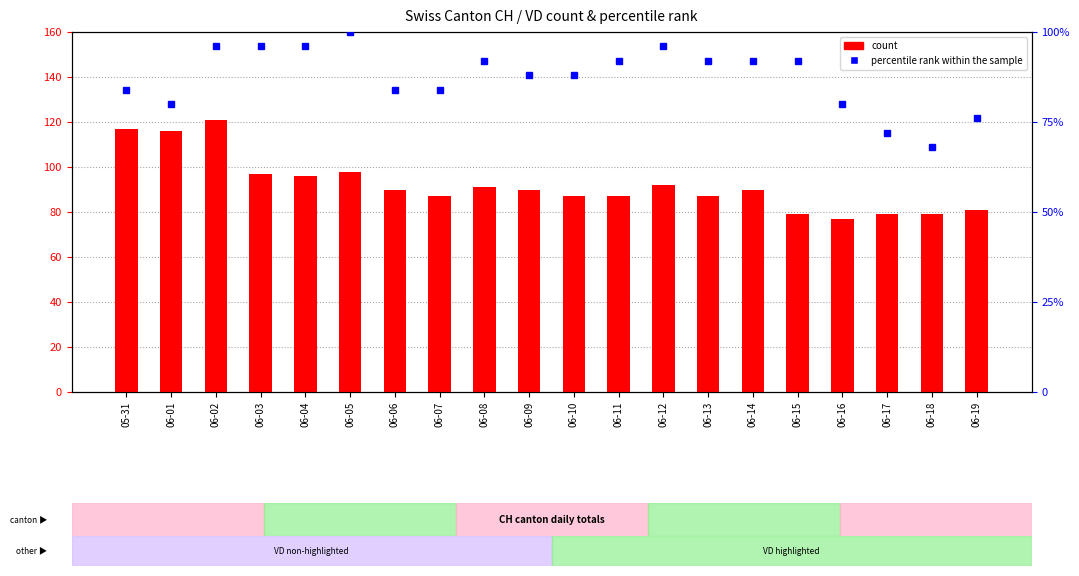

What is the minimum value shown in the chart?

68